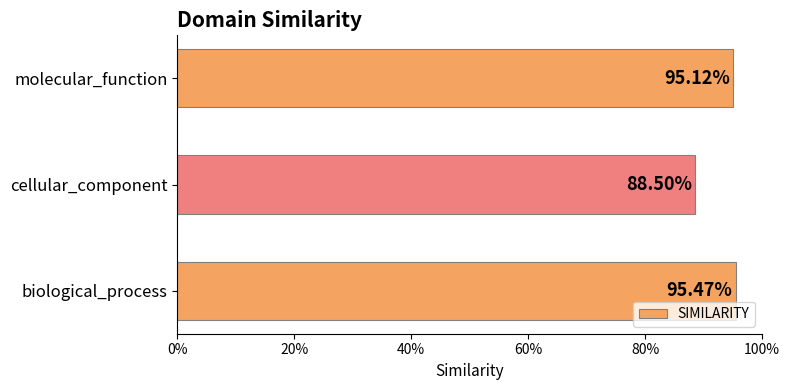

Count the values in the range 0 to 1.

3